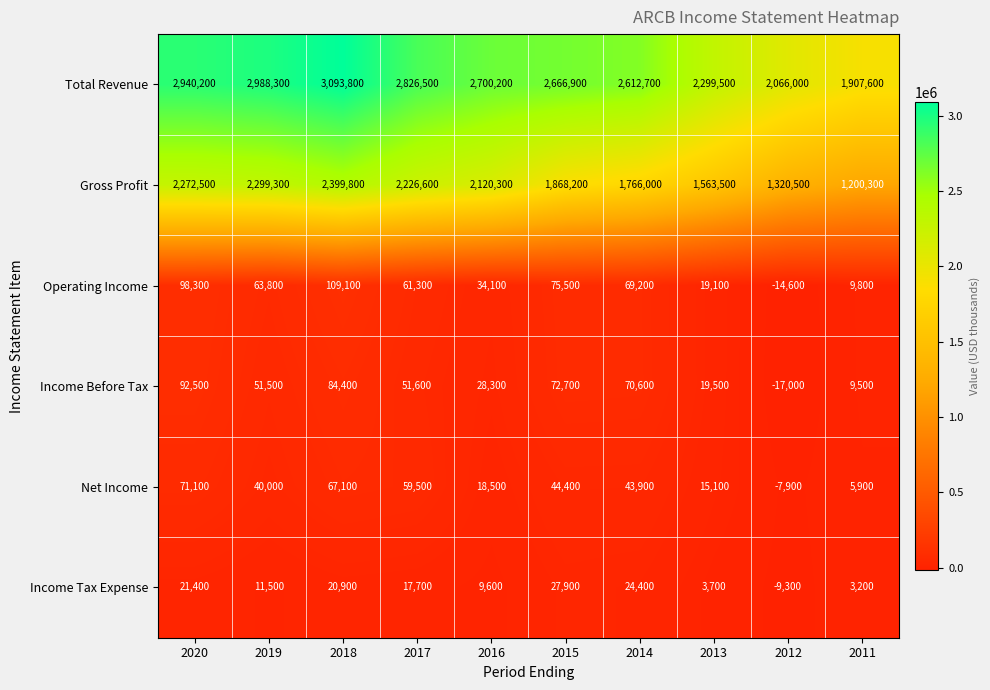

Is it true that Income Before Tax equals 51600 at 2017?

True